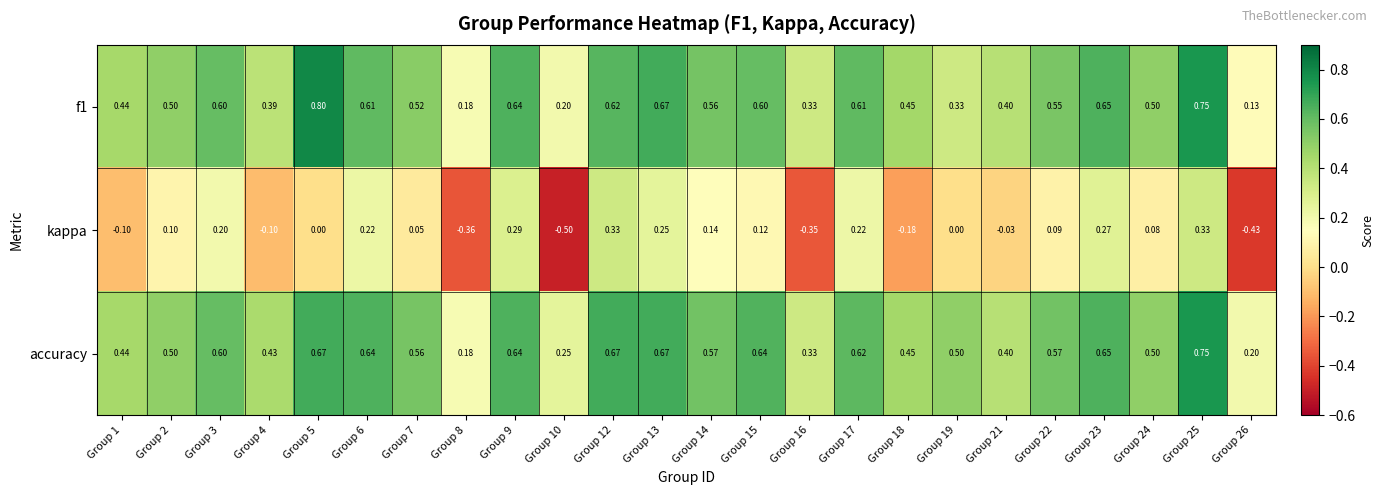

Which series has the largest range (max minus min)?

kappa